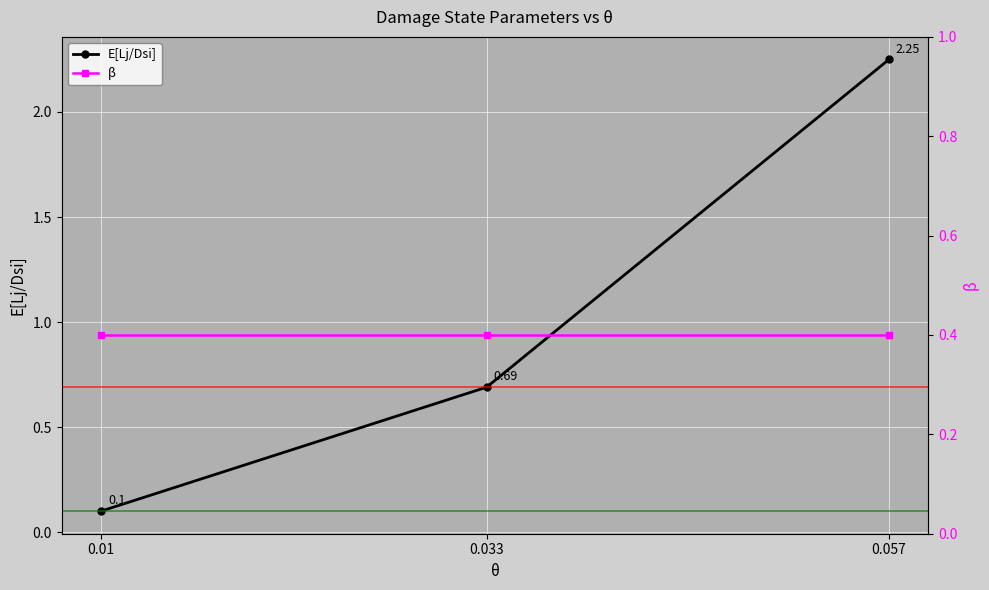

What value does the β series have at 0.033?

0.4